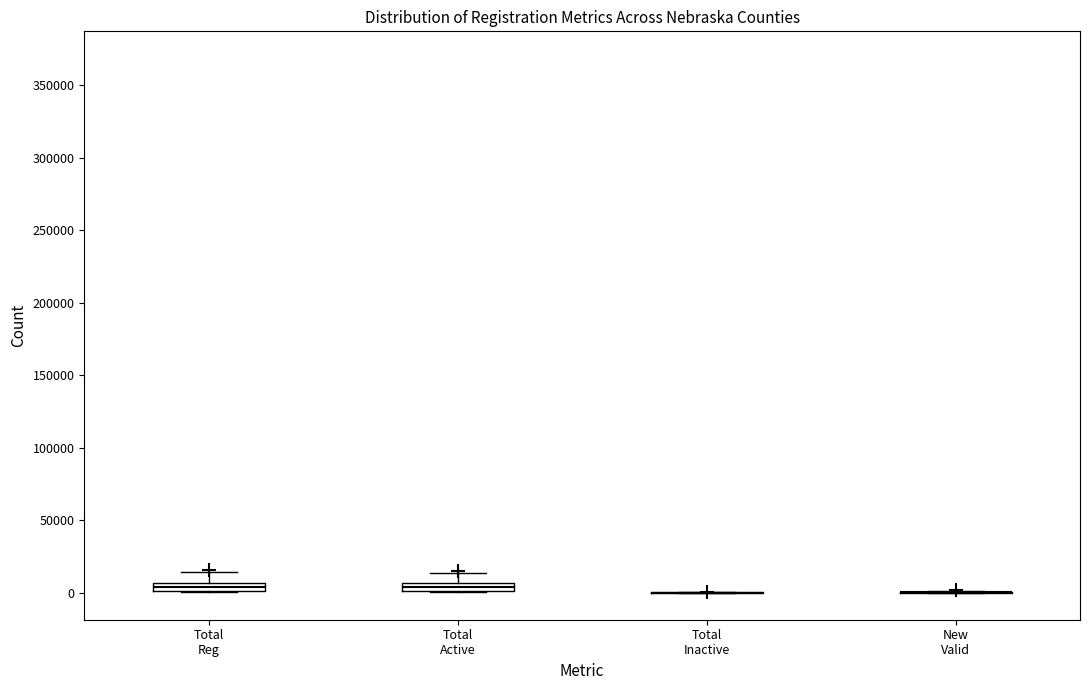

Where is the lower edge of the box for Total Reg on the y-axis? The values are not printed on the chart, so give them approximately, as read against the axis.

0